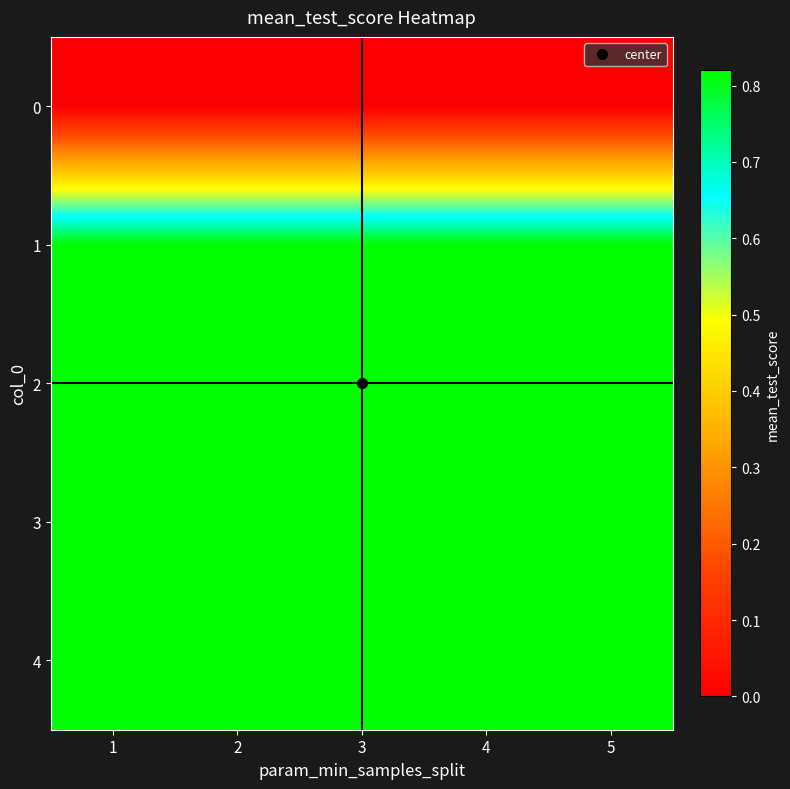

At how many categories does at least one series exceed 0?

5